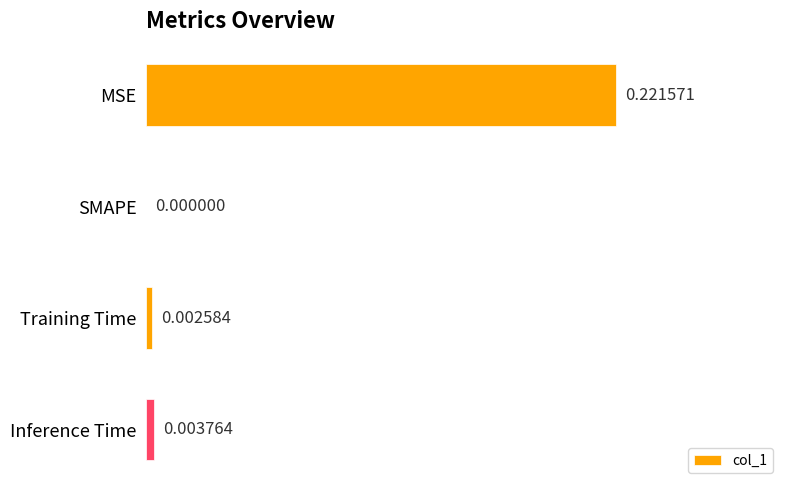

Are the bars grouped side by side (vs. stacked)?

No